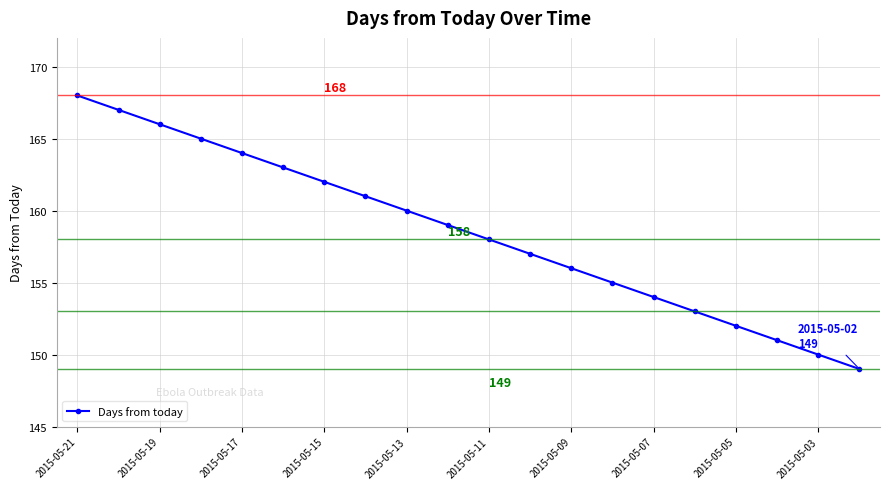

What is the difference between the second highest and minimum values?

18